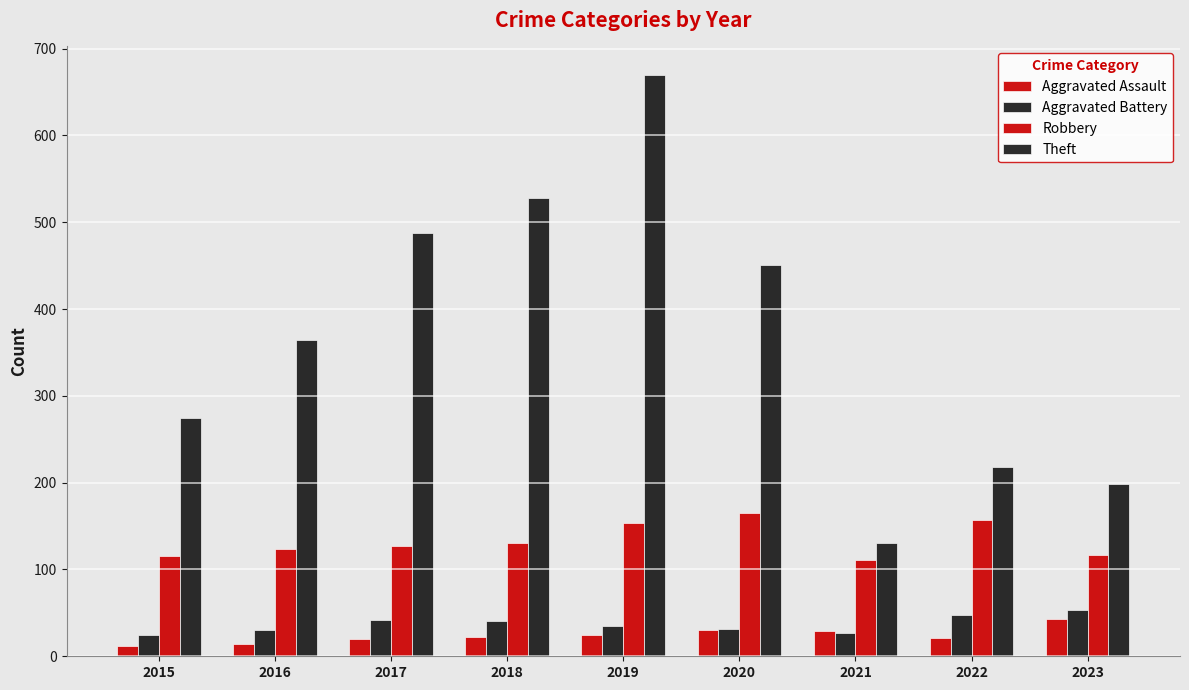

Reading left to right, extract all data points from this chart.

Aggravated Assault: 2015=12	2016=14	2017=20	2018=22	2019=24	2020=30	2021=29	2022=21	2023=43
Aggravated Battery: 2015=24	2016=30	2017=42	2018=41	2019=35	2020=31	2021=27	2022=47	2023=53
Robbery: 2015=115	2016=124	2017=127	2018=130	2019=154	2020=165	2021=111	2022=157	2023=117
Theft: 2015=275	2016=364	2017=487	2018=528	2019=669	2020=451	2021=130	2022=218	2023=199